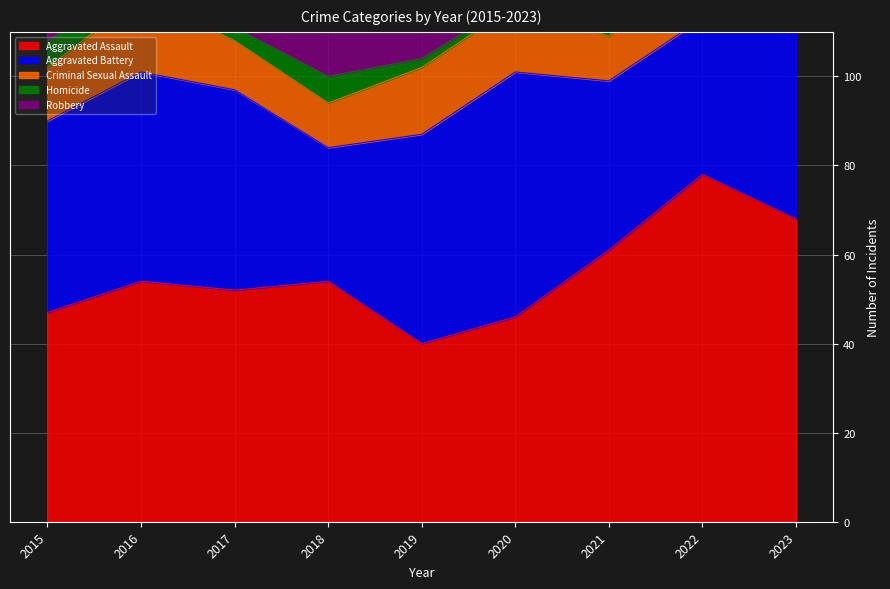

What is the sum of the Robbery values at 2017 and 2022?

111